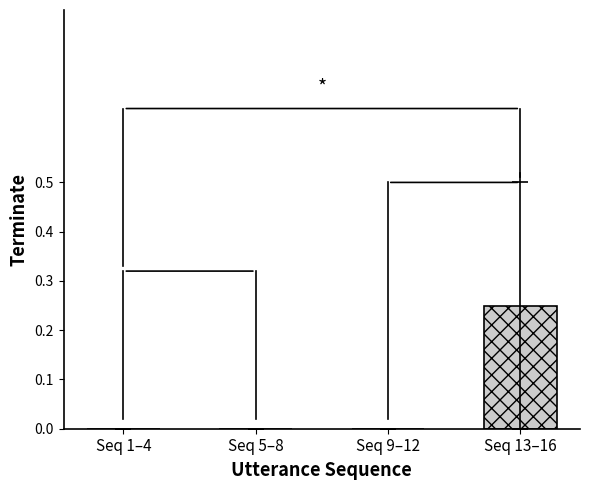

Does the chart contain any negative values?

No